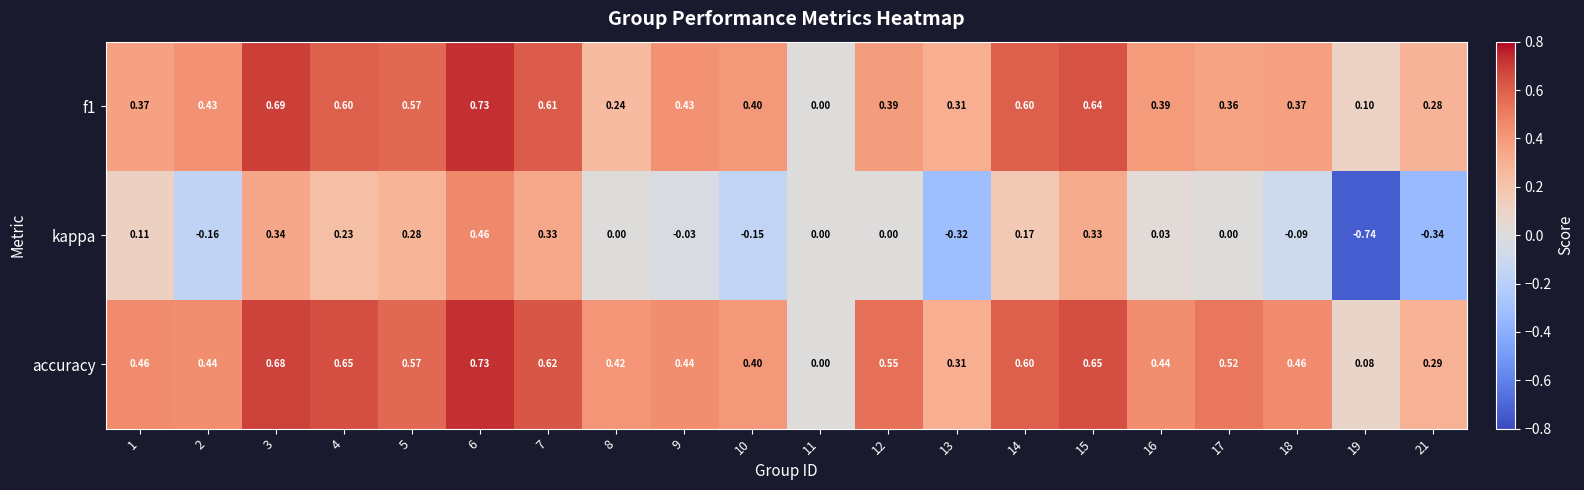

Which series has the largest range (max minus min)?

kappa